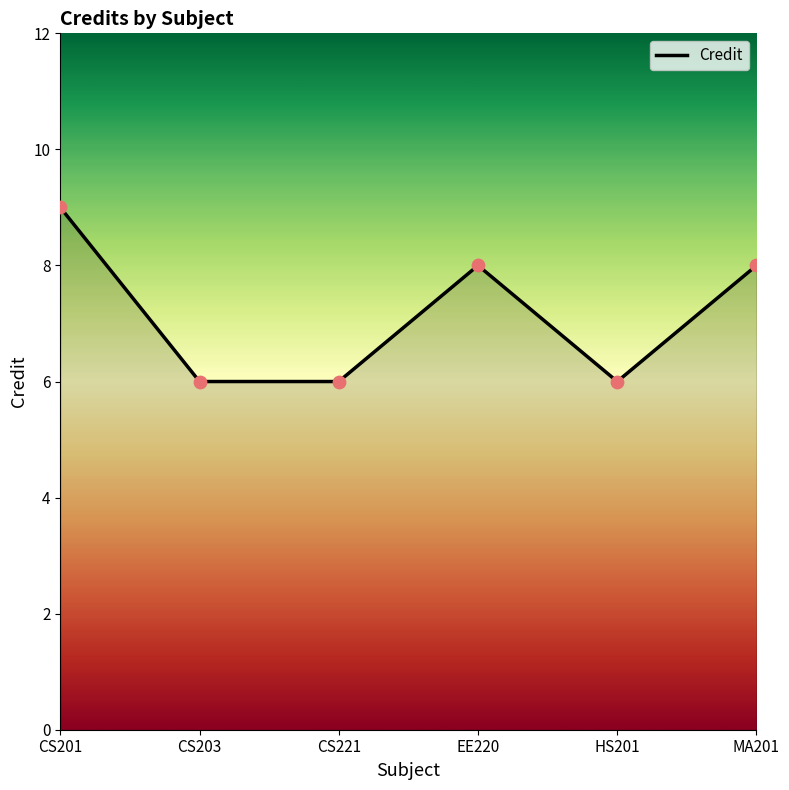

Between CS201 and HS201, which is larger?

CS201